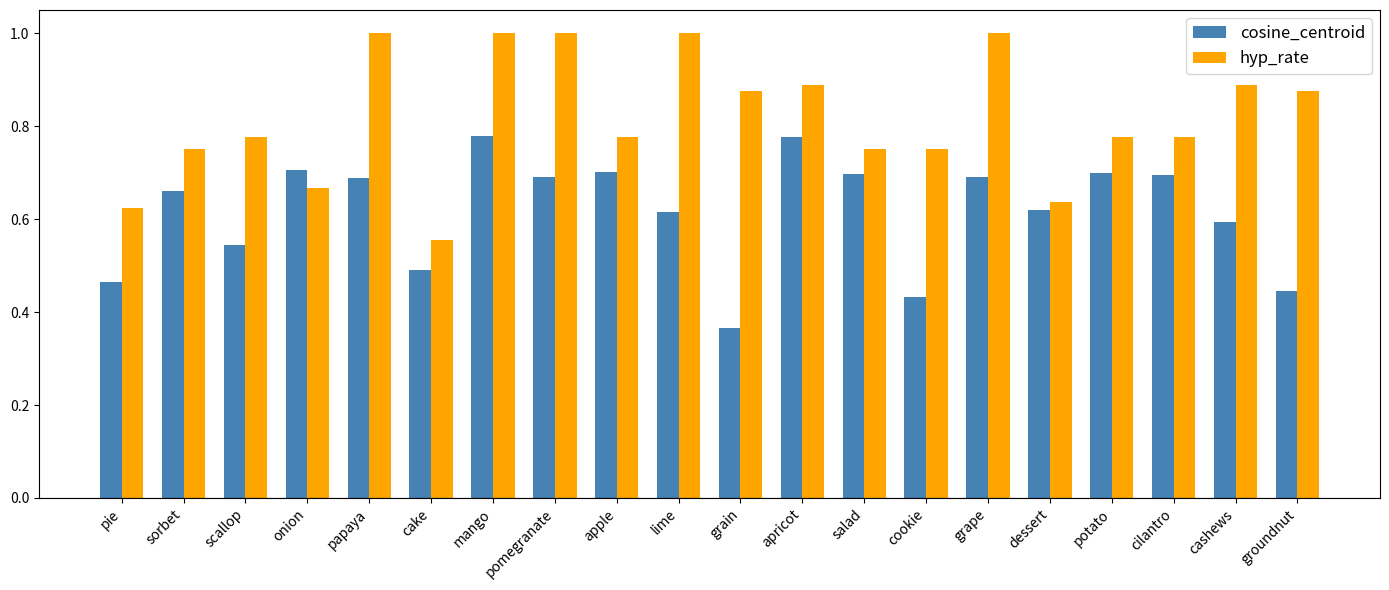

Does the chart contain any negative values?

No